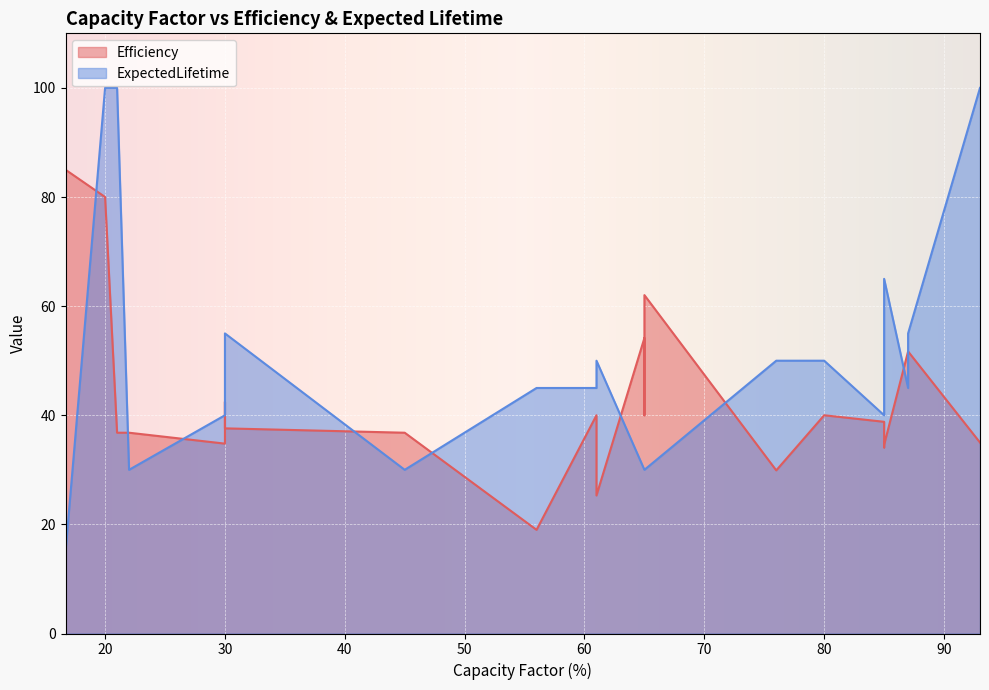

Is it true that ExpectedLifetime equals 45.0 at 56?

True